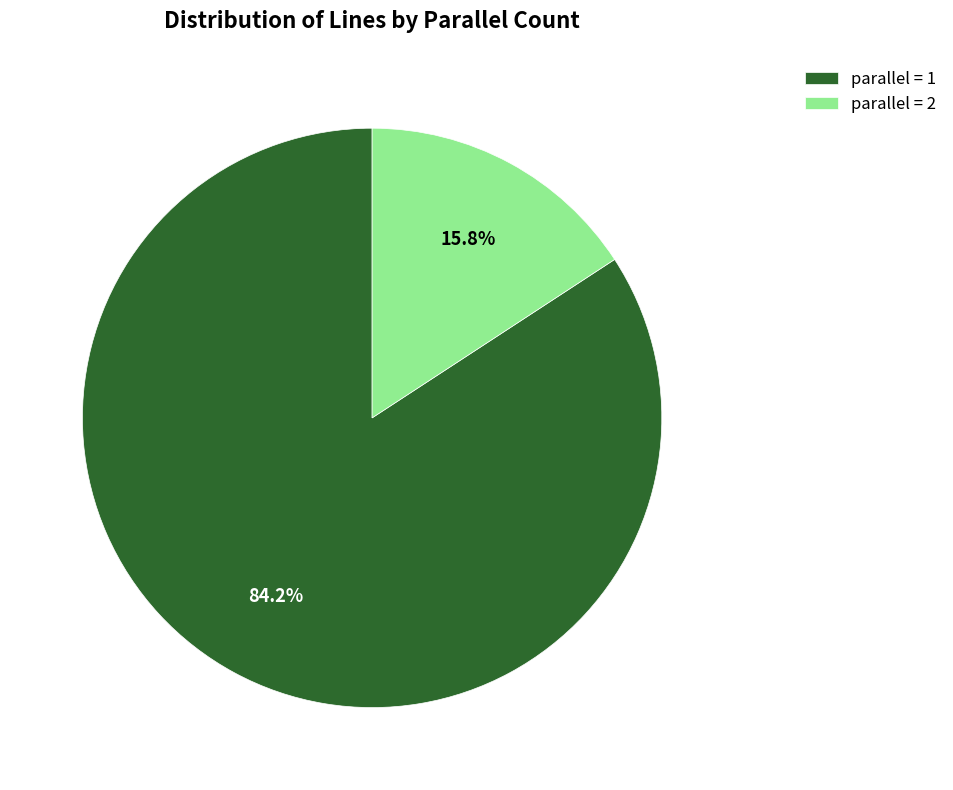

Does parallel = 2 account for over 50% of the chart?

No